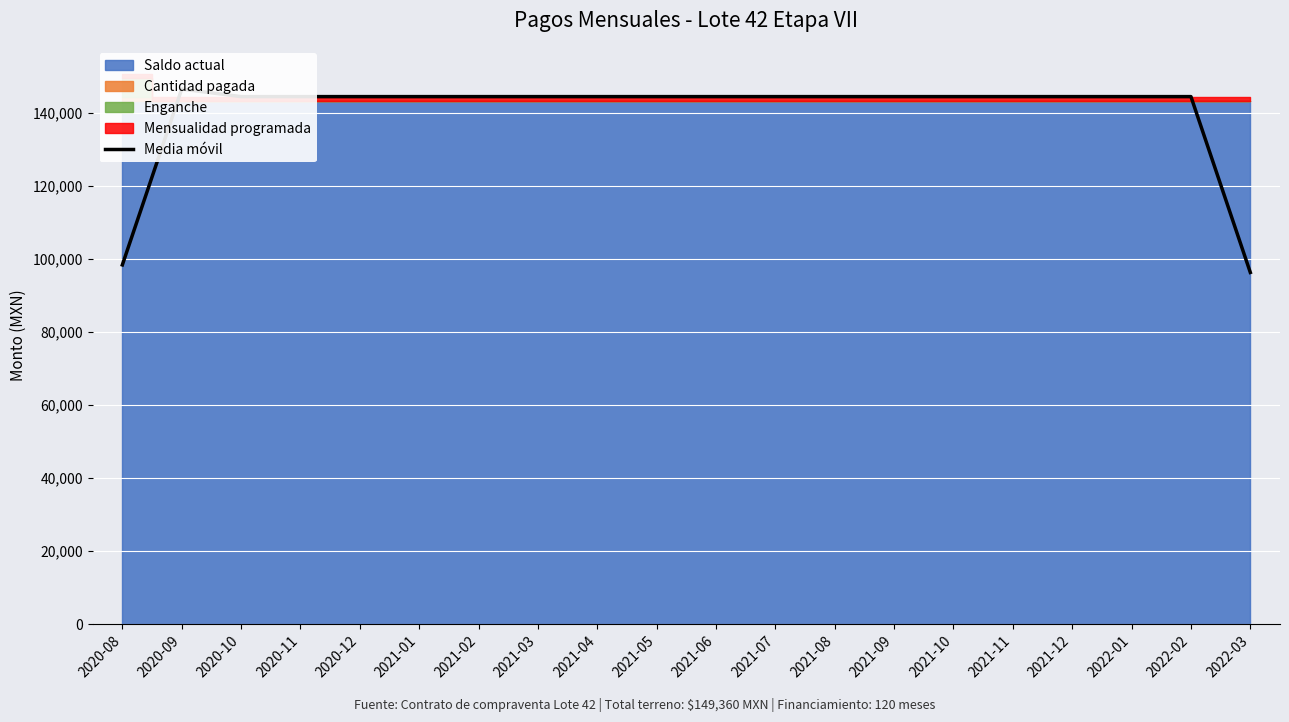

Rank the categories by value from lowest to highest.

2022-03, 2020-08, 2020-10, 2020-11, 2020-12, 2021-01, 2021-02, 2021-03, 2021-04, 2021-05, 2021-06, 2021-07, 2021-08, 2021-09, 2021-10, 2021-11, 2021-12, 2022-01, 2022-02, 2020-09